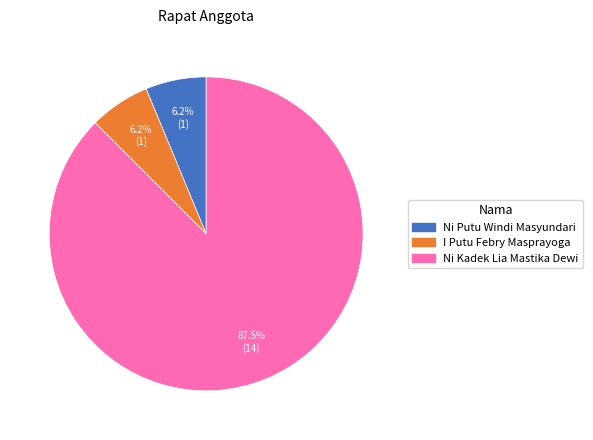

To the nearest percent, what is the combined percentage of Ni Kadek Lia Mastika Dewi and Ni Putu Windi Masyundari?

94%